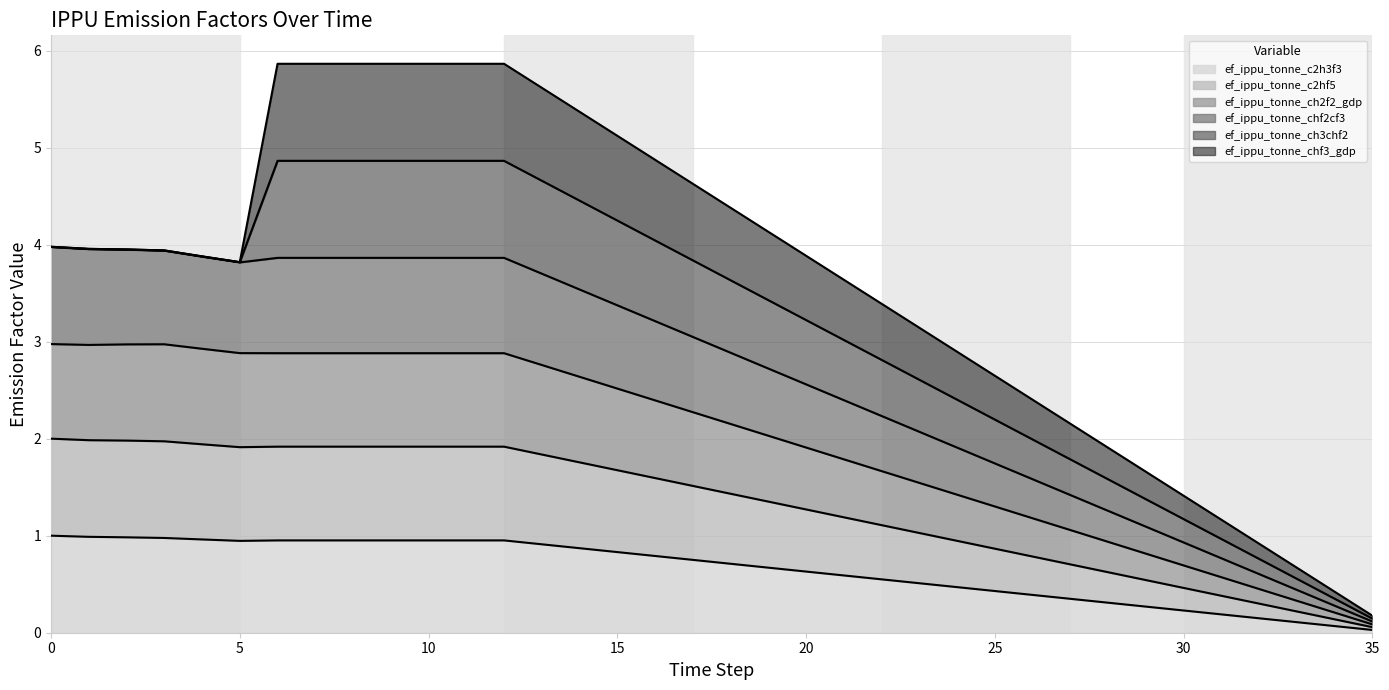

Between 23 and 10, which is larger?

10